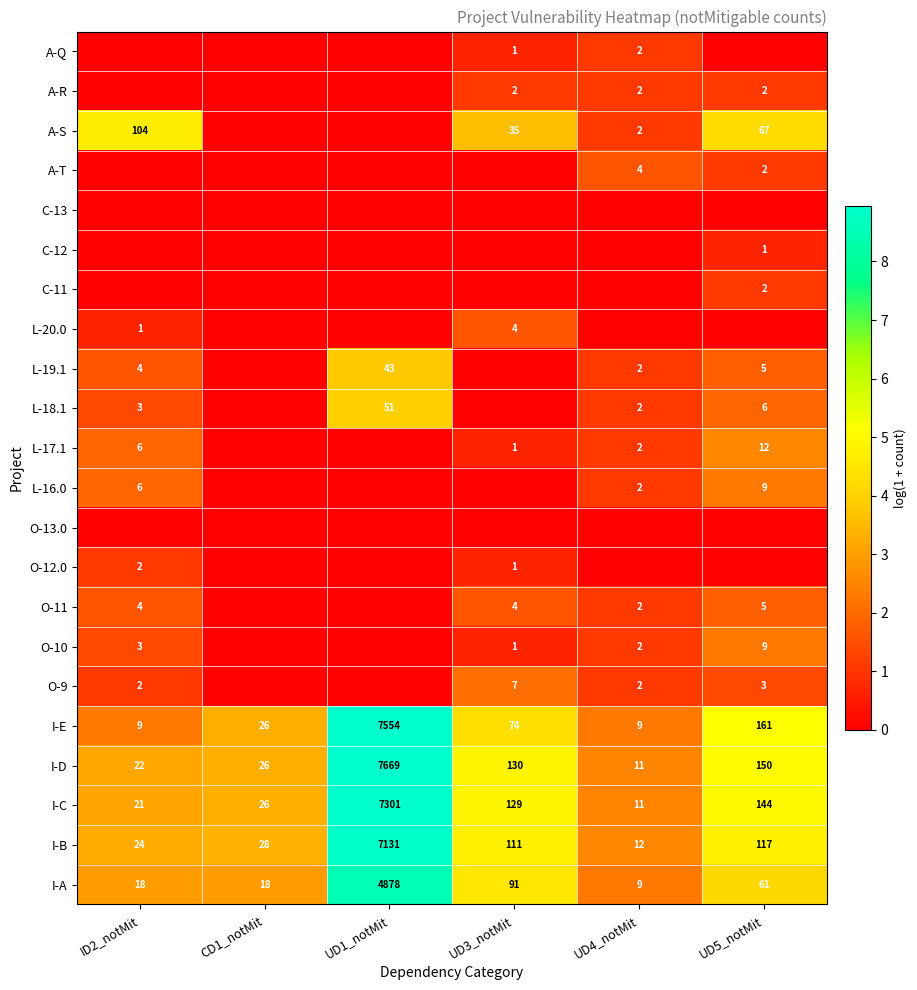

At how many categories does at least one series exceed 1?

6